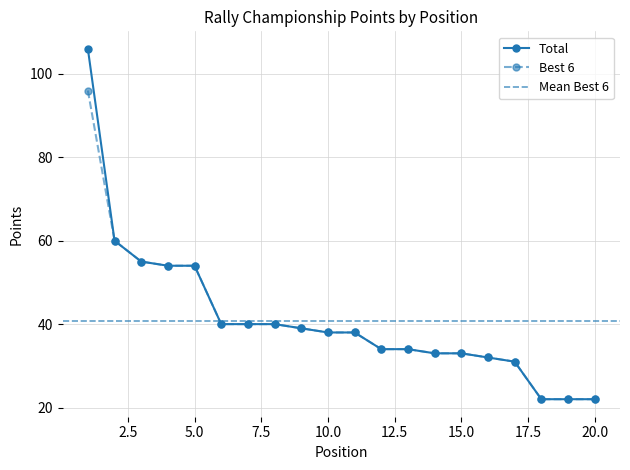

True or false: Total and Best 6 intersect in this chart.

False